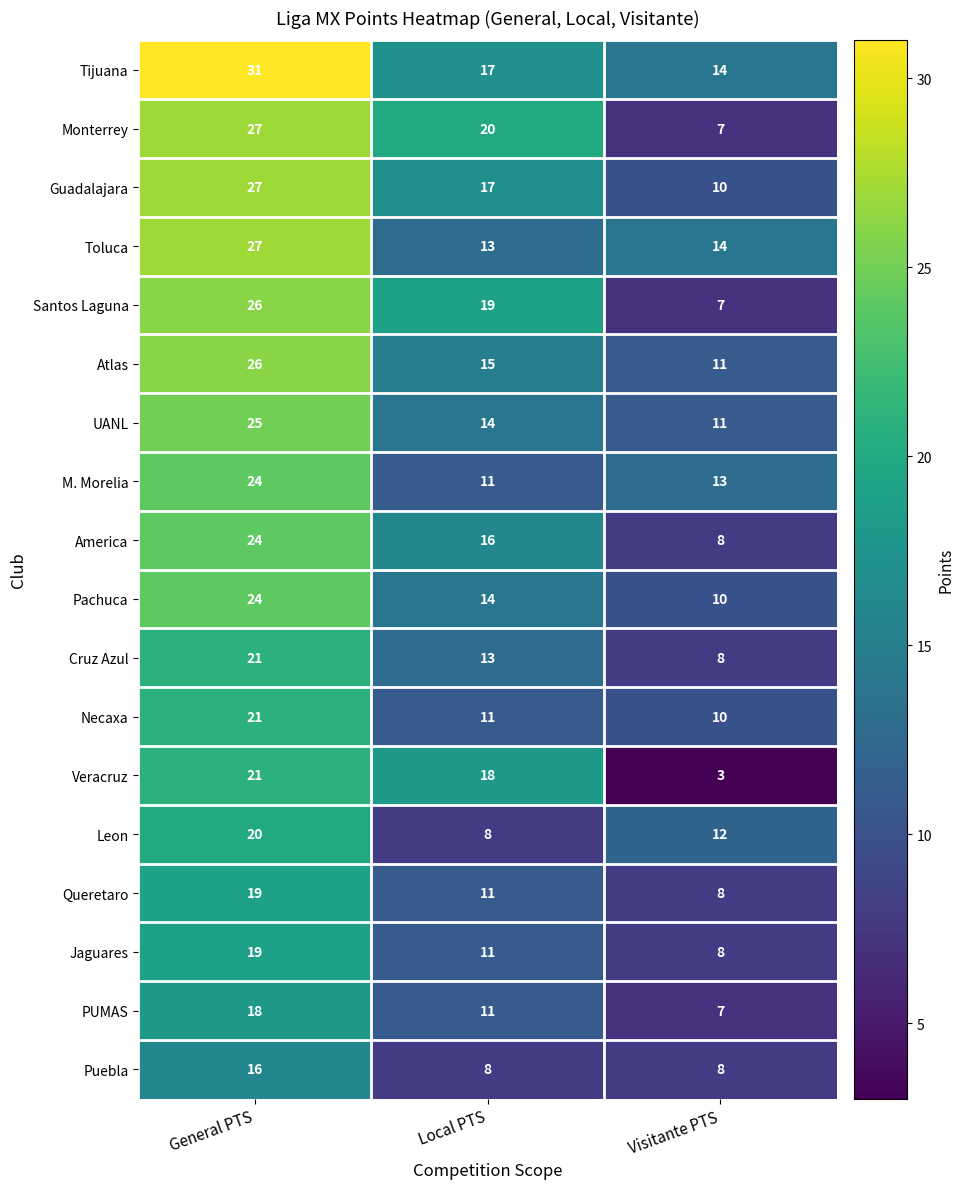

Rank the categories by Veracruz value from lowest to highest.

Visitante PTS, Local PTS, General PTS